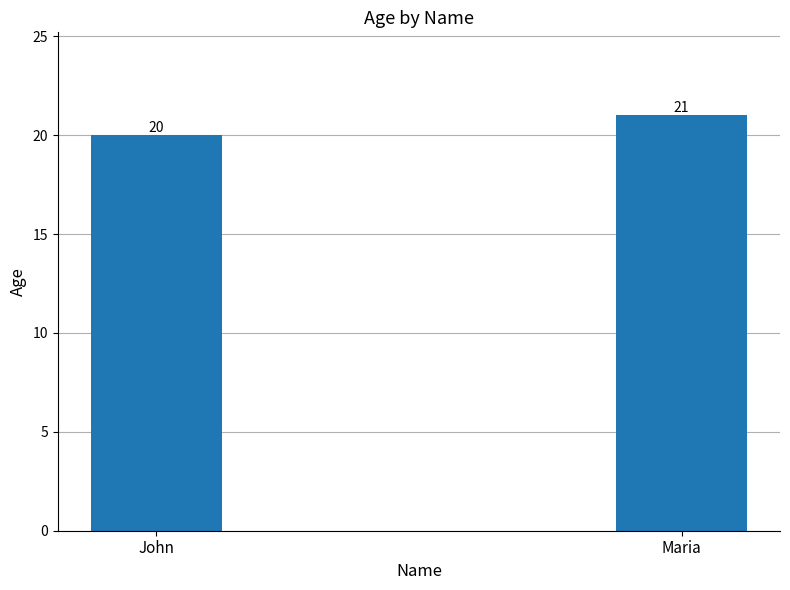

Is it true that the value at John is 6?

False